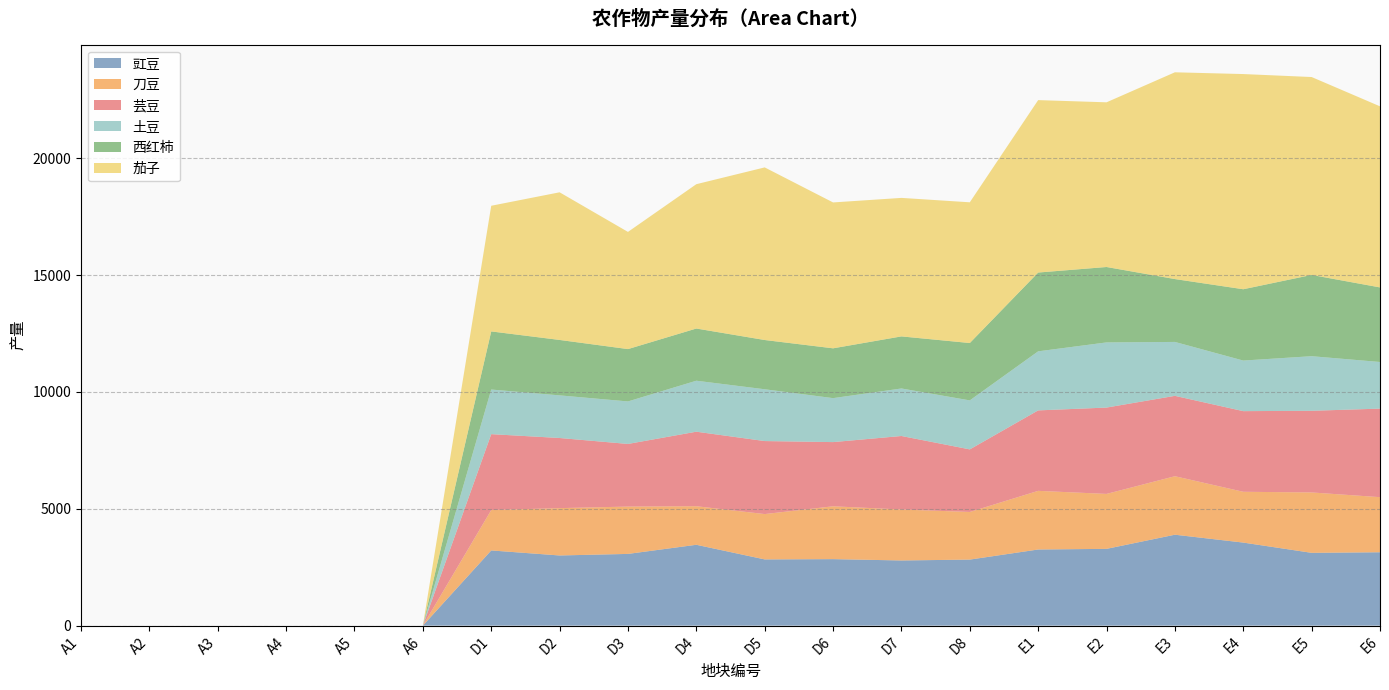

Reading left to right, transcribe all the data shown in this chart.

豇豆: A1=0.0	A2=0.0	A3=0.0	A4=0.0	A5=0.0	A6=0.0	D1=3218.0	D2=3003.0	D3=3069.6	D4=3460.3	D5=2834.3	D6=2845.9	D7=2789.2	D8=2826.2	E1=3258.4	E2=3285.6	E3=3891.2	E4=3554.5	E5=3115.6	E6=3140.6
刀豆: A1=0.0	A2=0.0	A3=0.0	A4=0.0	A5=0.0	A6=0.0	D1=1728.4	D2=2026.3	D3=2025.6	D4=1650.8	D5=1940.0	D6=2261.7	D7=2180.6	D8=2038.5	E1=2510.1	E2=2351.9	E3=2503.4	E4=2174.1	E5=2584.3	E6=2357.9
芸豆: A1=0.0	A2=0.0	A3=0.0	A4=0.0	A5=0.0	A6=0.0	D1=3249.1	D2=3001.4	D3=2681.0	D4=3189.1	D5=3125.4	D6=2747.5	D7=3146.6	D8=2678.6	E1=3443.5	E2=3695.5	E3=3440.1	E4=3451.8	E5=3495.4	E6=3789.2
土豆: A1=0.0	A2=0.0	A3=0.0	A4=0.0	A5=0.0	A6=0.0	D1=1909.5	D2=1824.4	D3=1819.3	D4=2182.0	D5=2216.9	D6=1881.7	D7=2033.6	D8=2097.0	E1=2528.0	E2=2788.6	E3=2307.9	E4=2164.7	E5=2336.6	E6=1996.0
西红柿: A1=0.0	A2=0.0	A3=0.0	A4=0.0	A5=0.0	A6=0.0	D1=2487.3	D2=2372.3	D3=2240.6	D4=2233.8	D5=2108.0	D6=2132.2	D7=2229.1	D8=2455.4	E1=3372.3	E2=3227.9	E3=2690.7	E4=3052.3	E5=3478.2	E6=3191.9
茄子: A1=0.0	A2=0.0	A3=0.0	A4=0.0	A5=0.0	A6=0.0	D1=5378.3	D2=6319.2	D3=5015.0	D4=6177.8	D5=7387.7	D6=6243.8	D7=5928.0	D8=6022.8	E1=7380.1	E2=7048.8	E3=8849.7	E4=9210.2	E5=8470.3	E6=7750.7